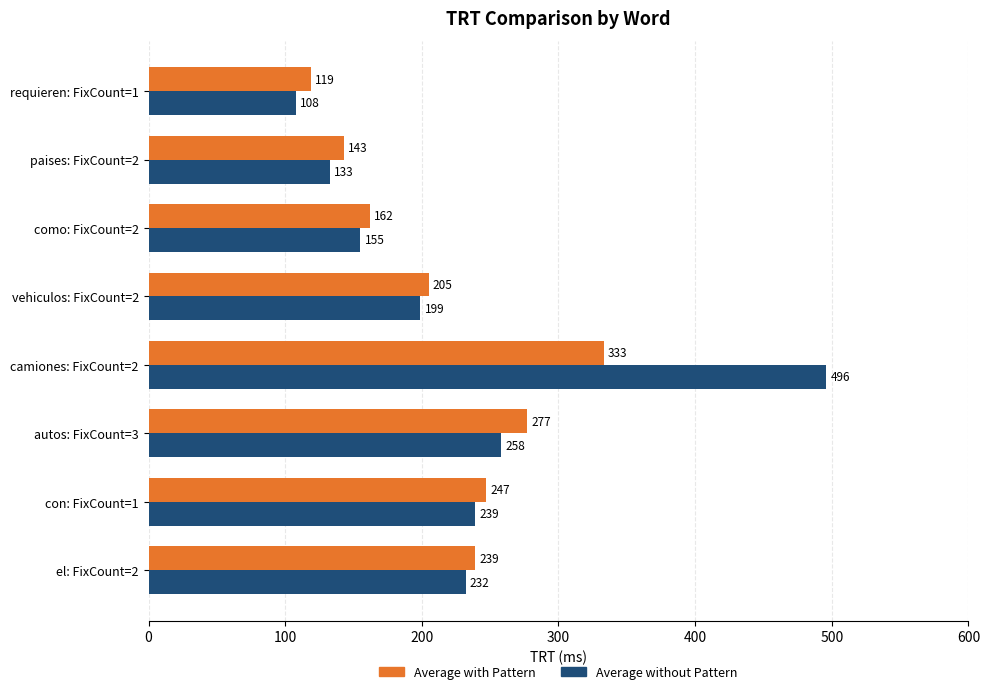

How many data points does each series have?

8